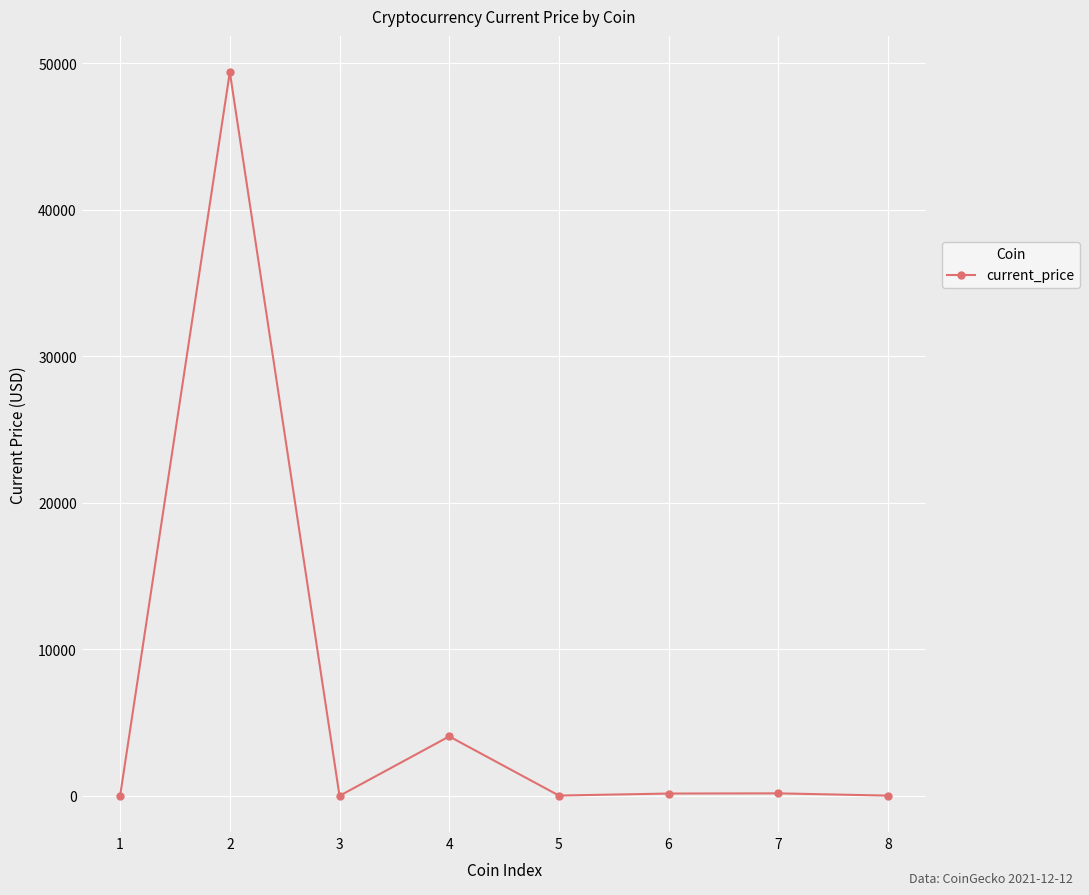

What is the value of the 6th point from the left?

156.7